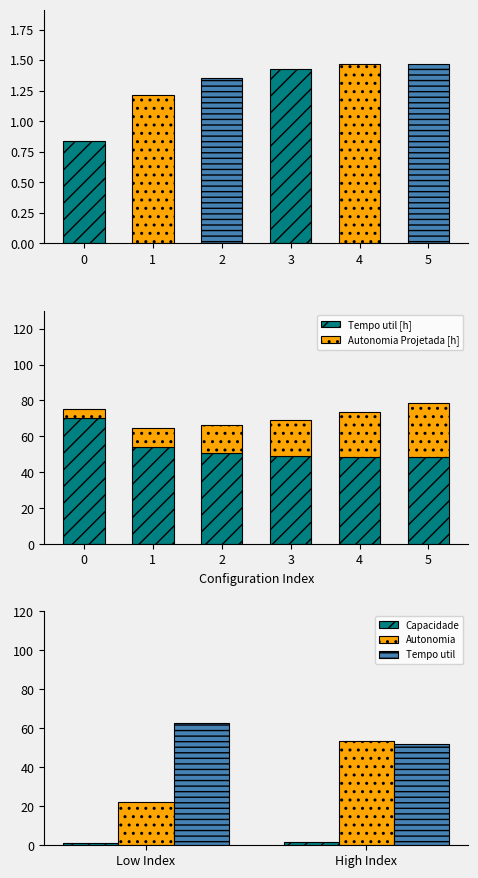

The Autonomia Projetada [h] series shows 15.5 at 2. True or false?

True